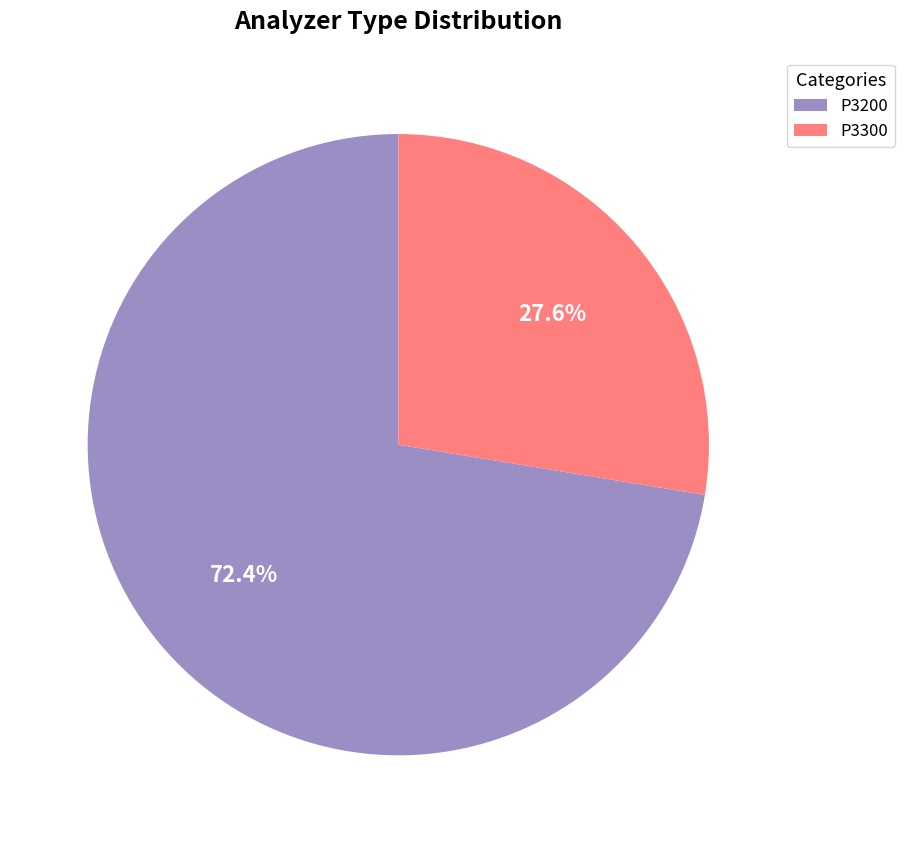

Which category has the smallest portion of the pie?

P3300